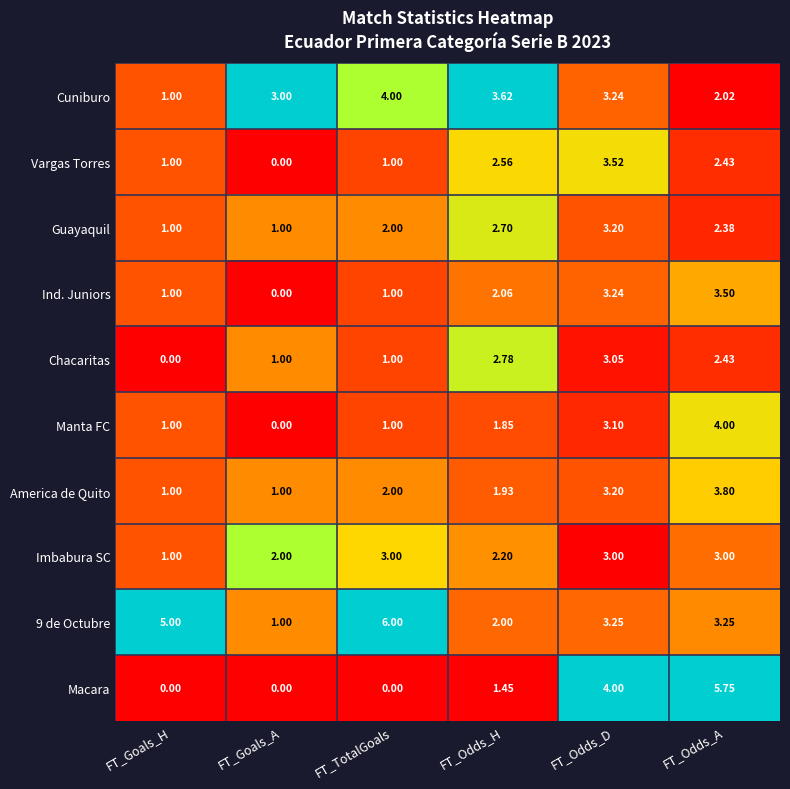

Which series changed the most between FT_Goals_A and FT_Odds_D?

Macara